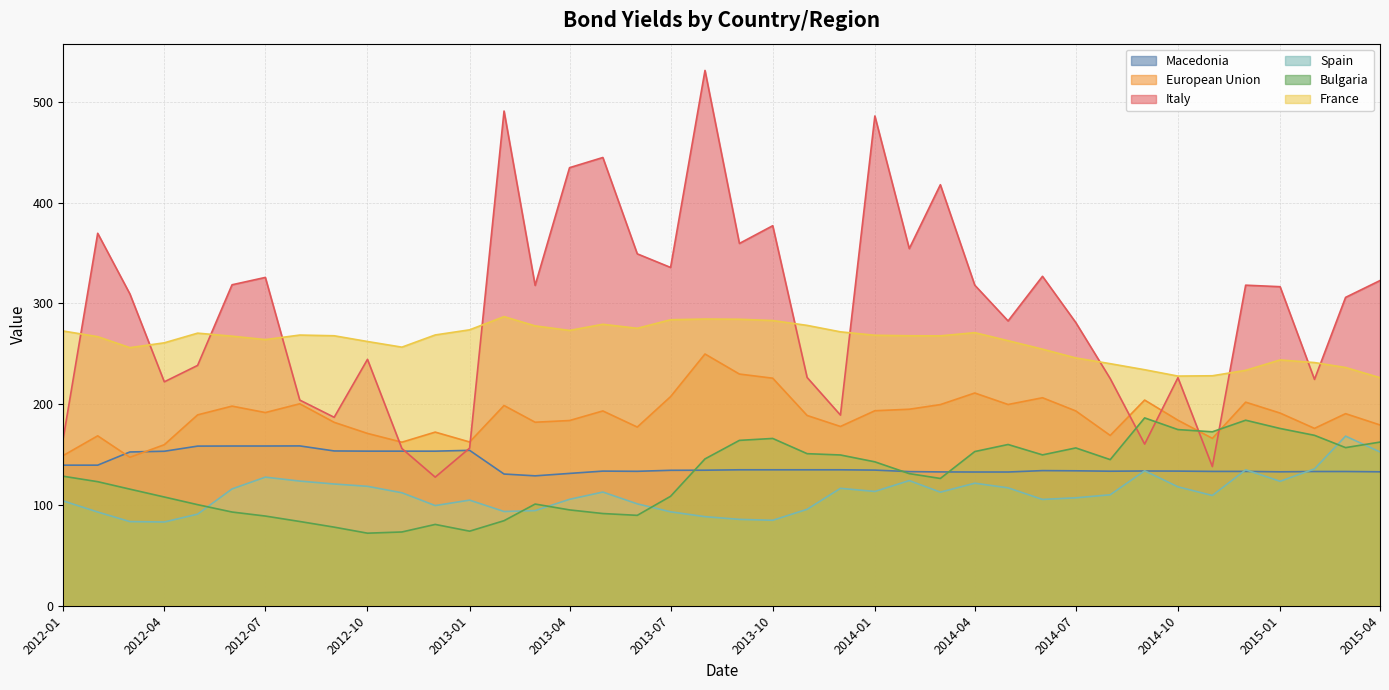

Reading left to right, what are all the values shown in this chart?

Macedonia: 2012-01=139.5	2012-02=139.5	2012-03=152.6	2012-04=153.3	2012-05=158.4	2012-06=158.5	2012-07=158.5	2012-08=158.6	2012-09=153.6	2012-10=153.4	2012-11=153.4	2012-12=153.4	2013-01=154.2	2013-02=130.7	2013-03=128.9	2013-04=131.3	2013-05=133.6	2013-06=133.4	2013-07=134.4	2013-08=134.5	2013-09=134.9	2013-10=134.9	2013-11=134.9	2013-12=134.9	2014-01=134.6	2014-02=133.1	2014-03=132.8	2014-04=132.7	2014-05=132.7	2014-06=134.1	2014-07=133.9	2014-08=133.5	2014-09=133.7	2014-10=133.6	2014-11=133.3	2014-12=133.3	2015-01=132.9	2015-02=133.2	2015-03=133.2	2015-04=132.9
European Union: 2012-01=149.1	2012-02=168.6	2012-03=147.3	2012-04=159.8	2012-05=189.4	2012-06=198.1	2012-07=191.7	2012-08=200.4	2012-09=182.0	2012-10=171.0	2012-11=162.3	2012-12=172.3	2013-01=162.5	2013-02=198.7	2013-03=182.1	2013-04=183.8	2013-05=193.3	2013-06=177.3	2013-07=207.5	2013-08=249.8	2013-09=229.9	2013-10=225.8	2013-11=188.8	2013-12=177.9	2014-01=193.5	2014-02=195.0	2014-03=199.6	2014-04=211.1	2014-05=199.7	2014-06=206.4	2014-07=193.3	2014-08=169.0	2014-09=204.1	2014-10=184.1	2014-11=166.1	2014-12=202.0	2015-01=191.2	2015-02=176.0	2015-03=190.6	2015-04=179.4
Italy: 2012-01=166.3	2012-02=369.6	2012-03=309.4	2012-04=222.2	2012-05=238.5	2012-06=318.5	2012-07=325.8	2012-08=204.1	2012-09=187.0	2012-10=244.5	2012-11=156.0	2012-12=127.6	2013-01=156.4	2013-02=490.9	2013-03=317.9	2013-04=434.7	2013-05=444.8	2013-06=349.2	2013-07=335.7	2013-08=531.2	2013-09=359.5	2013-10=377.1	2013-11=226.5	2013-12=189.2	2014-01=486.0	2014-02=354.4	2014-03=417.8	2014-04=318.1	2014-05=282.6	2014-06=326.9	2014-07=281.0	2014-08=225.4	2014-09=160.4	2014-10=226.3	2014-11=138.1	2014-12=318.1	2015-01=316.6	2015-02=224.6	2015-03=306.0	2015-04=322.7
Spain: 2012-01=104.0	2012-02=93.0	2012-03=83.5	2012-04=83.1	2012-05=90.9	2012-06=115.9	2012-07=127.6	2012-08=123.7	2012-09=120.8	2012-10=118.5	2012-11=112.1	2012-12=99.4	2013-01=104.8	2013-02=93.5	2013-03=94.4	2013-04=105.6	2013-05=112.8	2013-06=101.1	2013-07=93.2	2013-08=88.4	2013-09=85.7	2013-10=84.8	2013-11=95.7	2013-12=116.5	2014-01=113.4	2014-02=124.2	2014-03=112.7	2014-04=121.6	2014-05=117.0	2014-06=105.5	2014-07=107.1	2014-08=110.1	2014-09=133.9	2014-10=118.0	2014-11=109.4	2014-12=134.9	2015-01=123.5	2015-02=135.8	2015-03=168.3	2015-04=152.6
Bulgaria: 2012-01=128.5	2012-02=123.1	2012-03=115.7	2012-04=107.9	2012-05=100.3	2012-06=93.0	2012-07=89.0	2012-08=83.6	2012-09=78.0	2012-10=72.0	2012-11=73.2	2012-12=80.7	2013-01=74.0	2013-02=84.4	2013-03=100.9	2013-04=95.1	2013-05=91.5	2013-06=89.7	2013-07=108.6	2013-08=145.7	2013-09=164.1	2013-10=166.0	2013-11=150.9	2013-12=149.6	2014-01=142.8	2014-02=131.1	2014-03=126.3	2014-04=153.0	2014-05=160.0	2014-06=149.7	2014-07=156.6	2014-08=145.0	2014-09=186.4	2014-10=174.8	2014-11=172.6	2014-12=184.1	2015-01=175.9	2015-02=169.1	2015-03=156.9	2015-04=162.4
France: 2012-01=272.6	2012-02=267.0	2012-03=256.1	2012-04=260.9	2012-05=270.5	2012-06=267.5	2012-07=264.1	2012-08=268.6	2012-09=267.9	2012-10=262.2	2012-11=256.6	2012-12=268.7	2013-01=273.8	2013-02=286.9	2013-03=277.7	2013-04=273.2	2013-05=279.3	2013-06=275.3	2013-07=283.8	2013-08=284.5	2013-09=284.3	2013-10=283.0	2013-11=278.2	2013-12=271.8	2014-01=268.4	2014-02=267.9	2014-03=267.8	2014-04=271.0	2014-05=263.0	2014-06=254.6	2014-07=245.9	2014-08=240.2	2014-09=234.2	2014-10=227.9	2014-11=228.2	2014-12=233.6	2015-01=243.9	2015-02=241.3	2015-03=236.4	2015-04=226.3